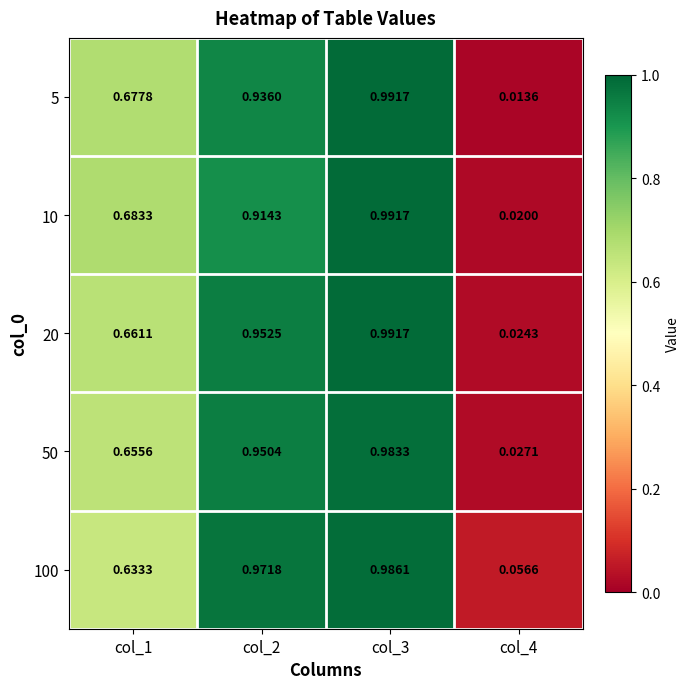

How many categories are shown in the chart?

4